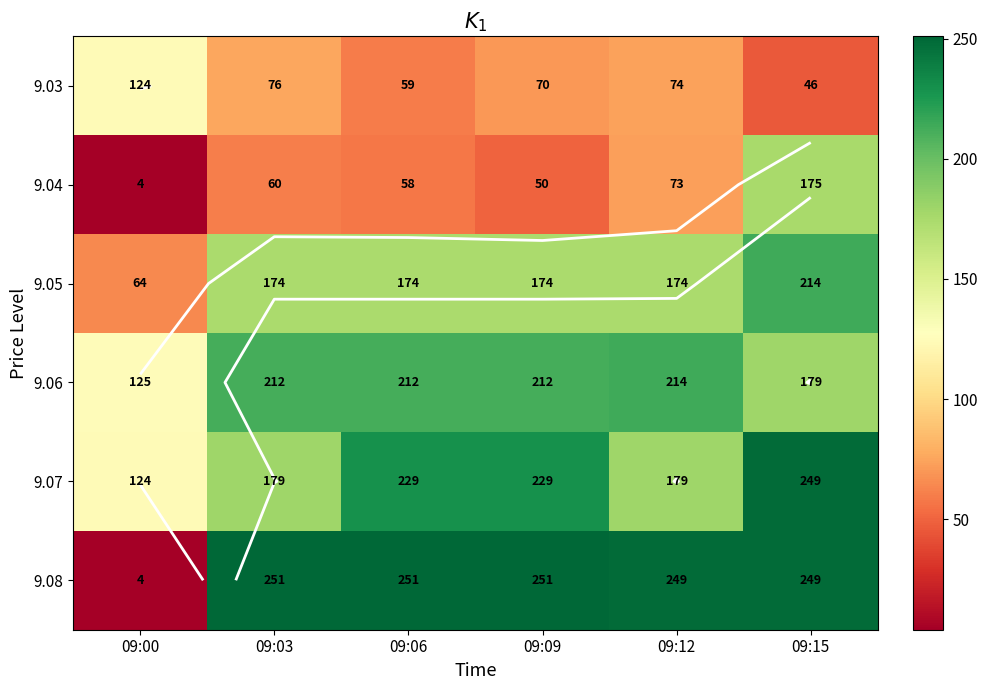

What is the maximum value for 9.03?

124